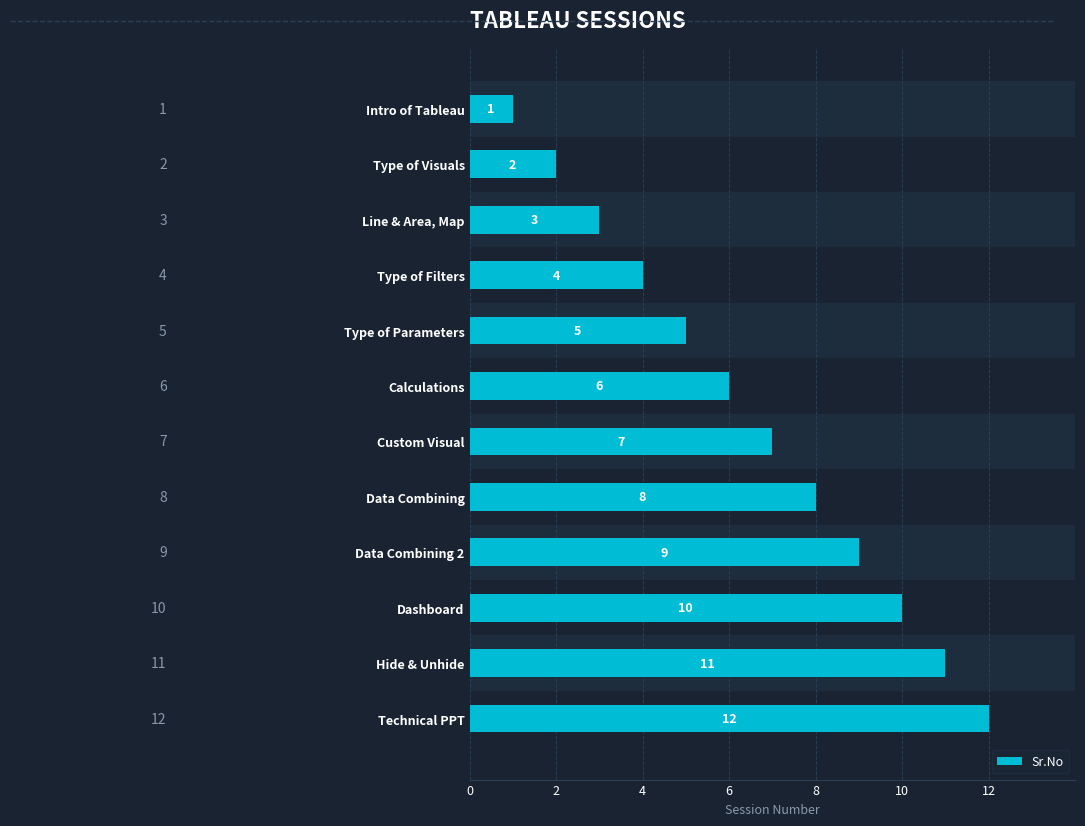

Does the chart contain stacked bars?

No